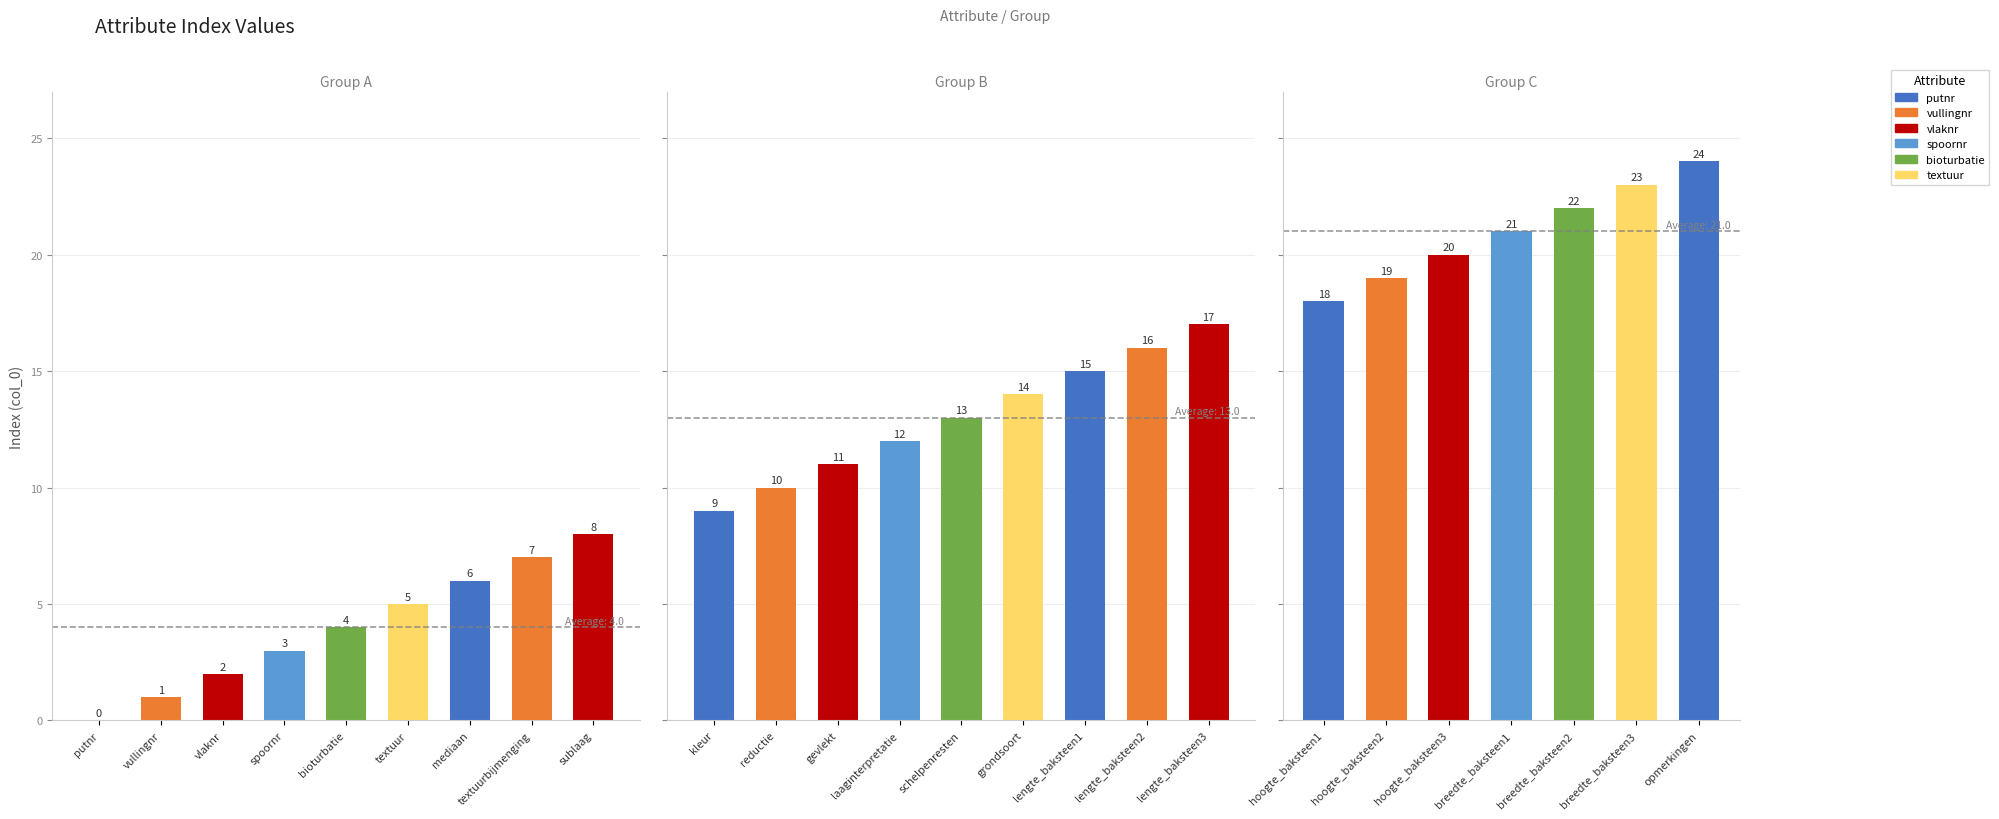

What is the value of the 25th bar from the left?

24